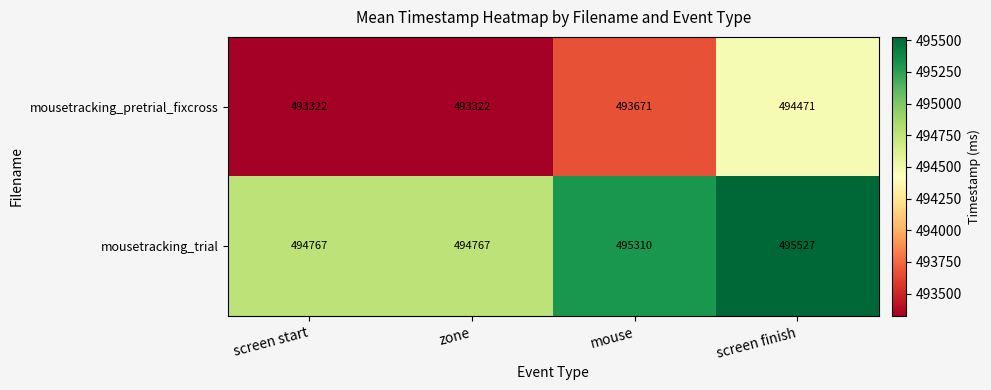

How many series are shown in this chart?

2